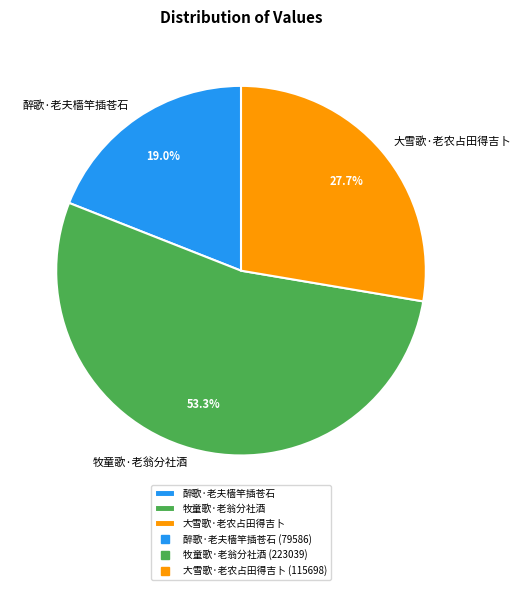

Which category has the smallest portion of the pie?

醉歌·老夫樯竿插苍石